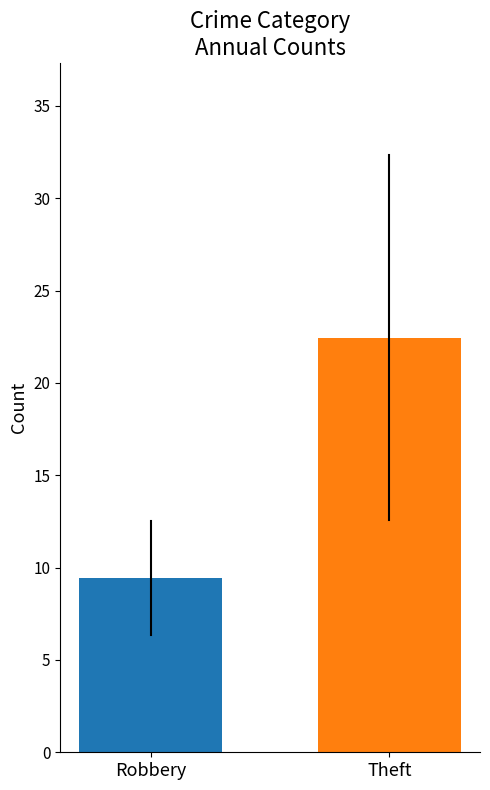

What is the maximum value shown in the chart?

22.4